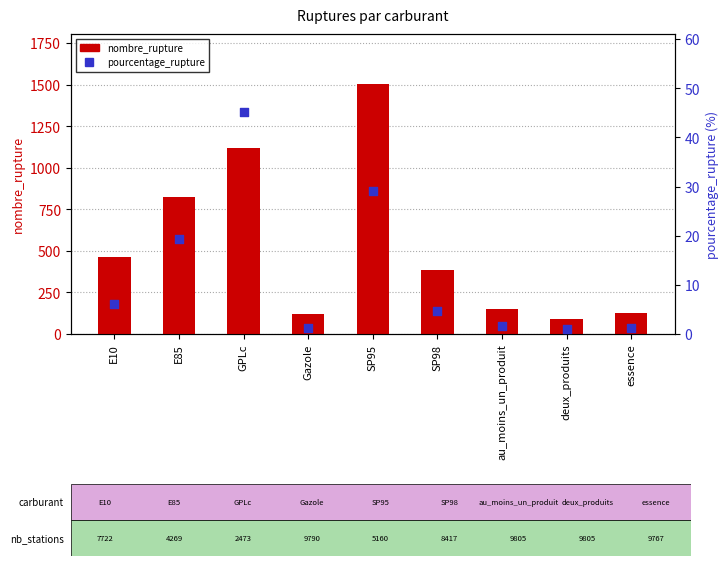

Is the value of nombre_rupture at E10 greater than the value of pourcentage_rupture at deux_produits?

Yes